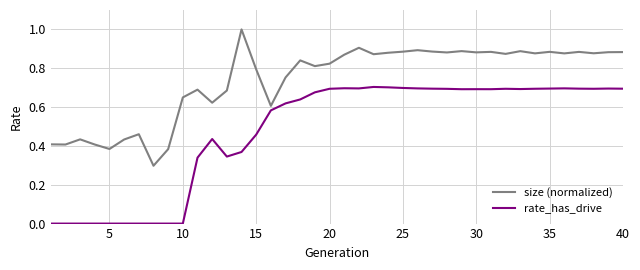

What is the maximum value shown in the chart?

1.0